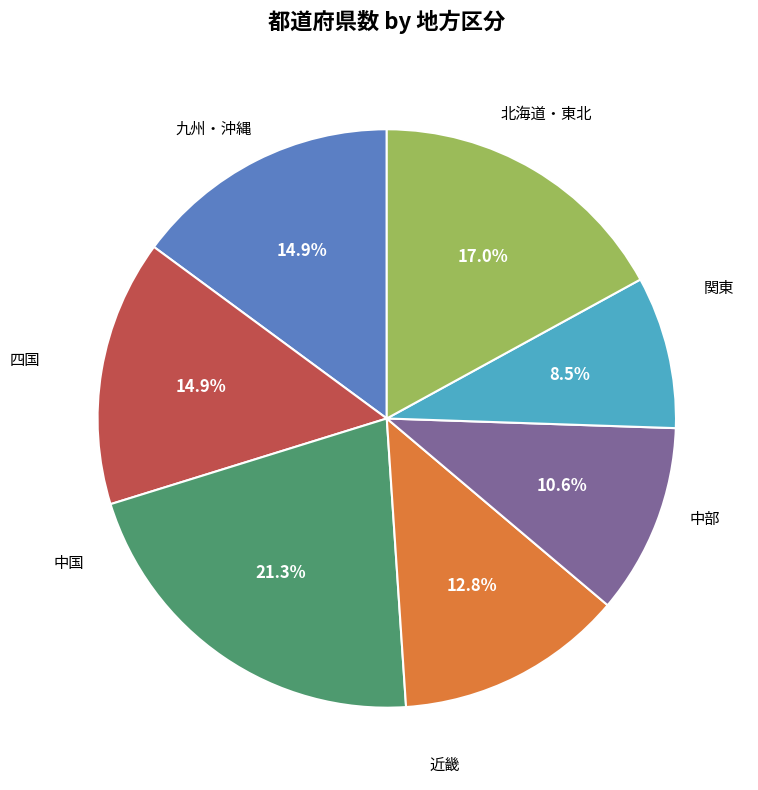

What is the smallest slice in the pie chart?

四国